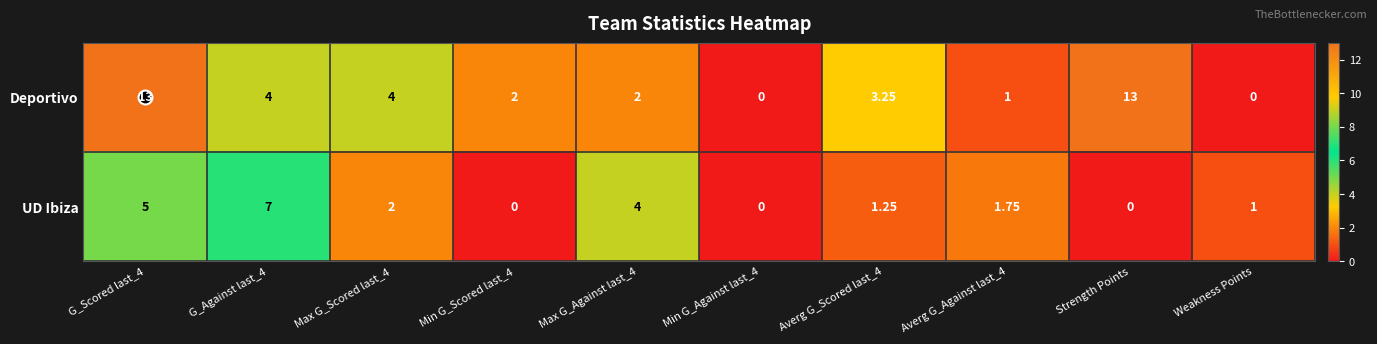

Which series has the widest spread of values?

Deportivo